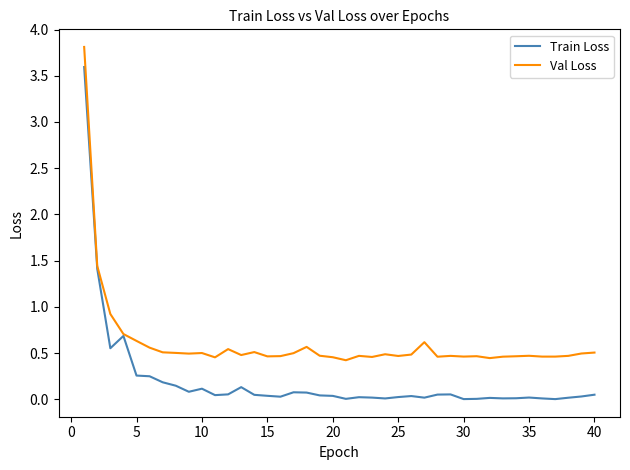

Which series has the widest spread of values?

Train Loss